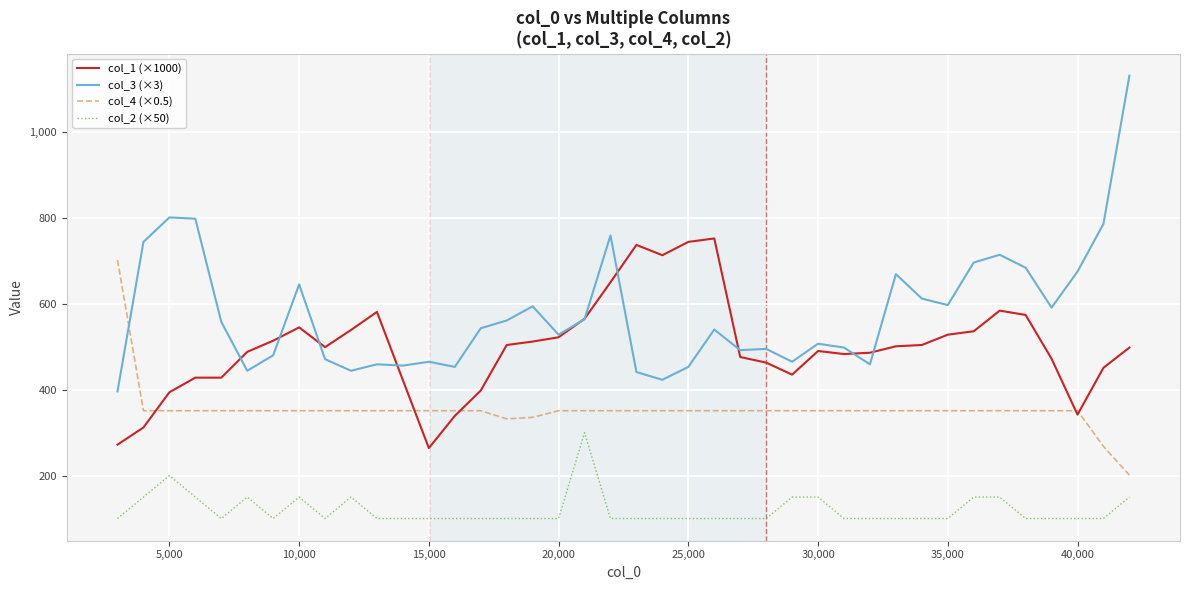

List the series in order of their peak value, lowest first.

col_2 (×50), col_4 (×0.5), col_1 (×1000), col_3 (×3)